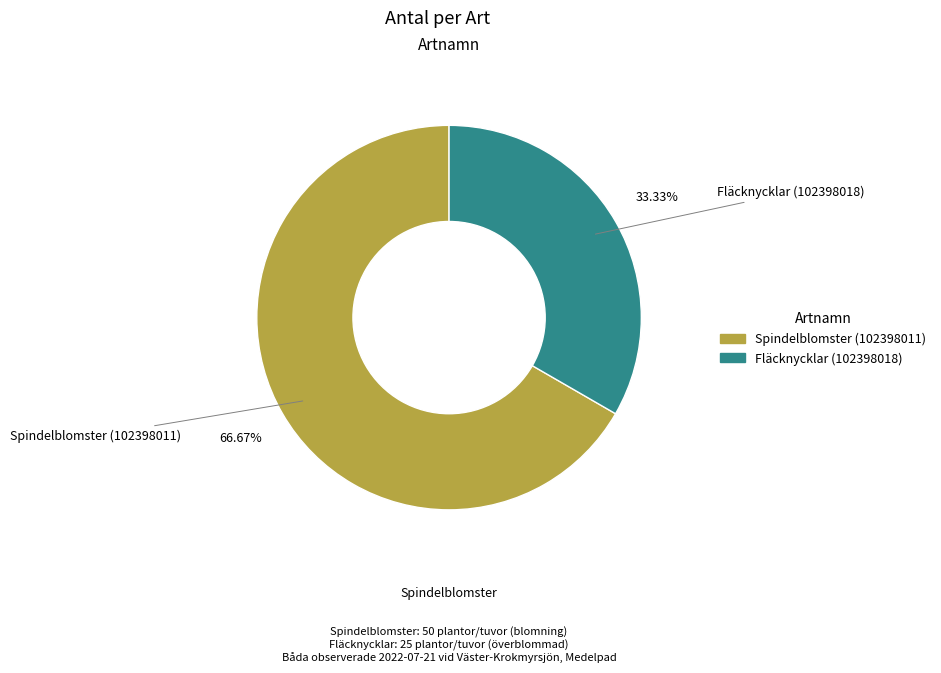

How many slices are in this pie chart?

2